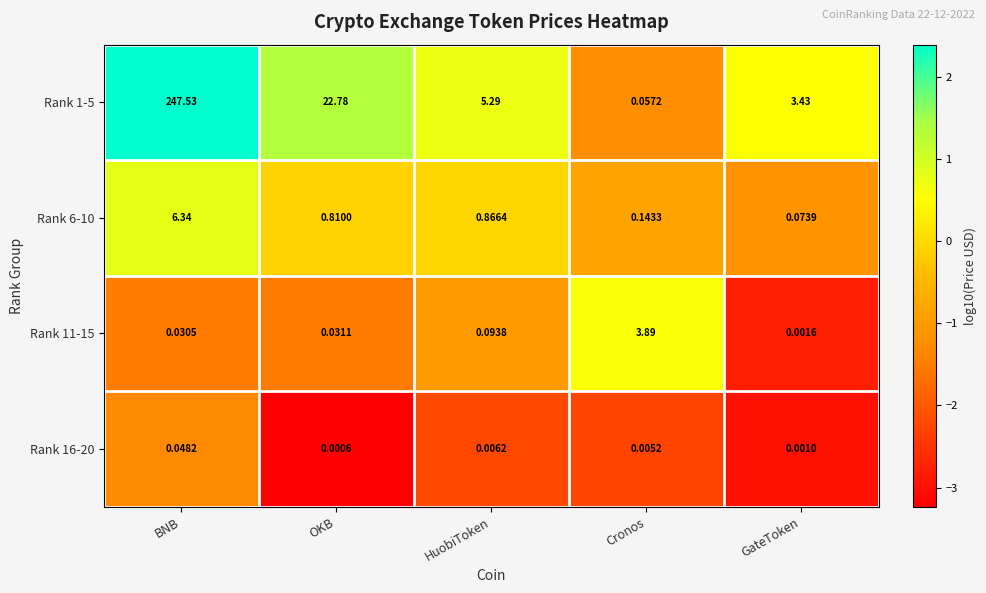

Where is Rank 11-15 nearest to the value 1?

HuobiToken